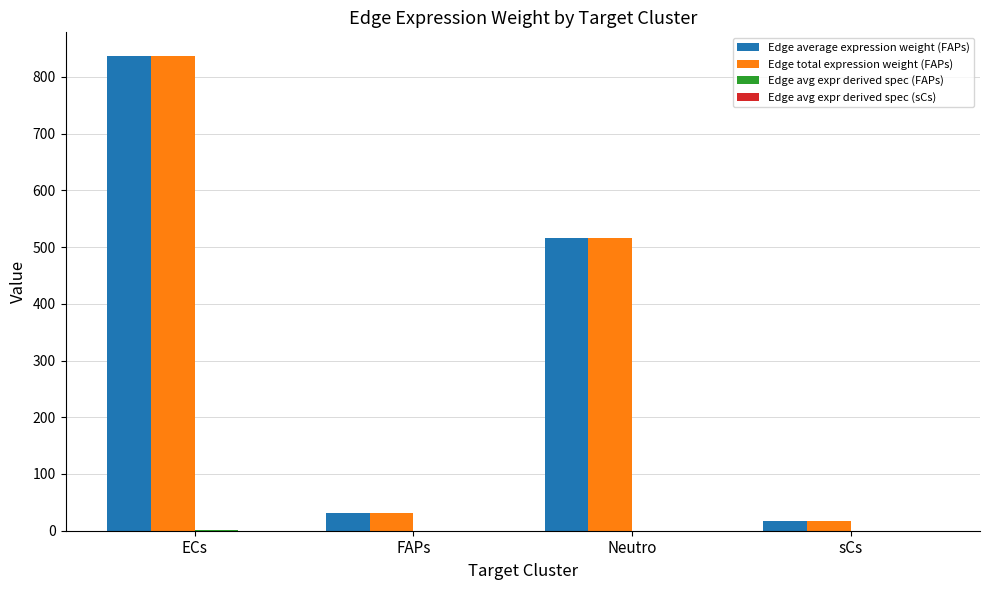

Are the bars horizontal?

No